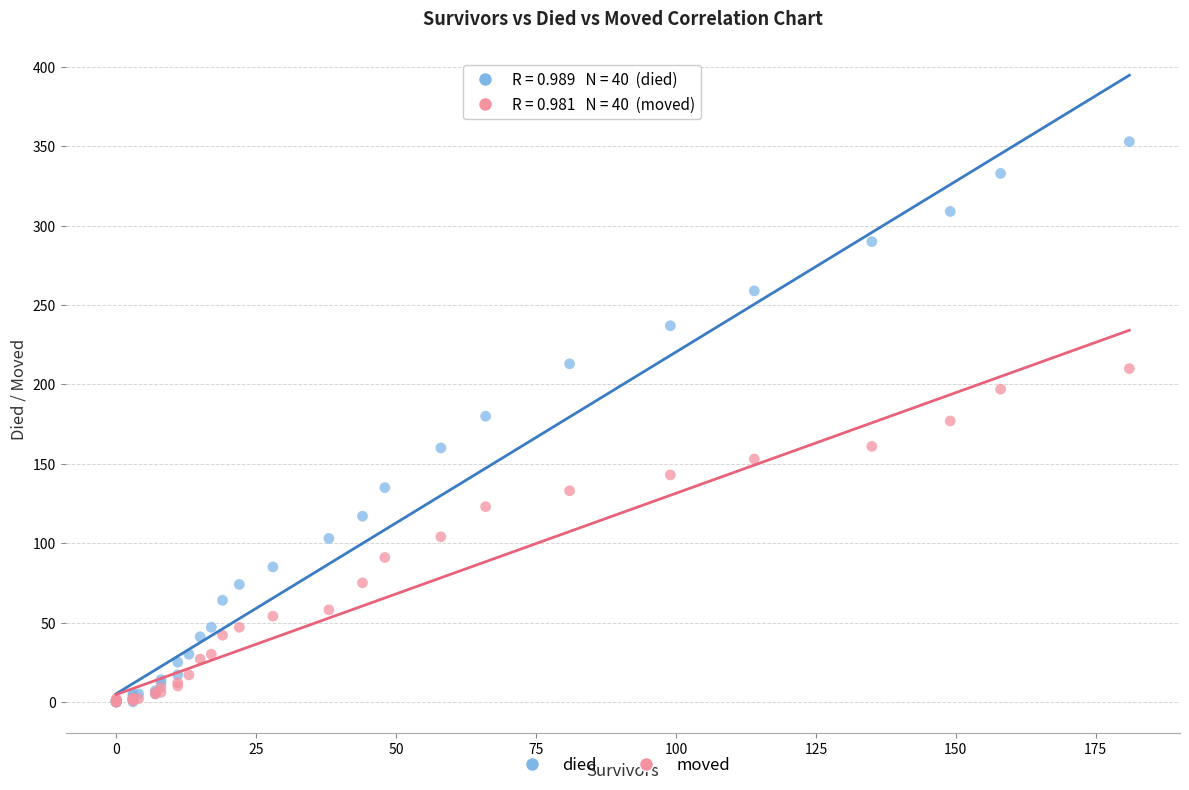

Which series has the widest spread of Y values?

died